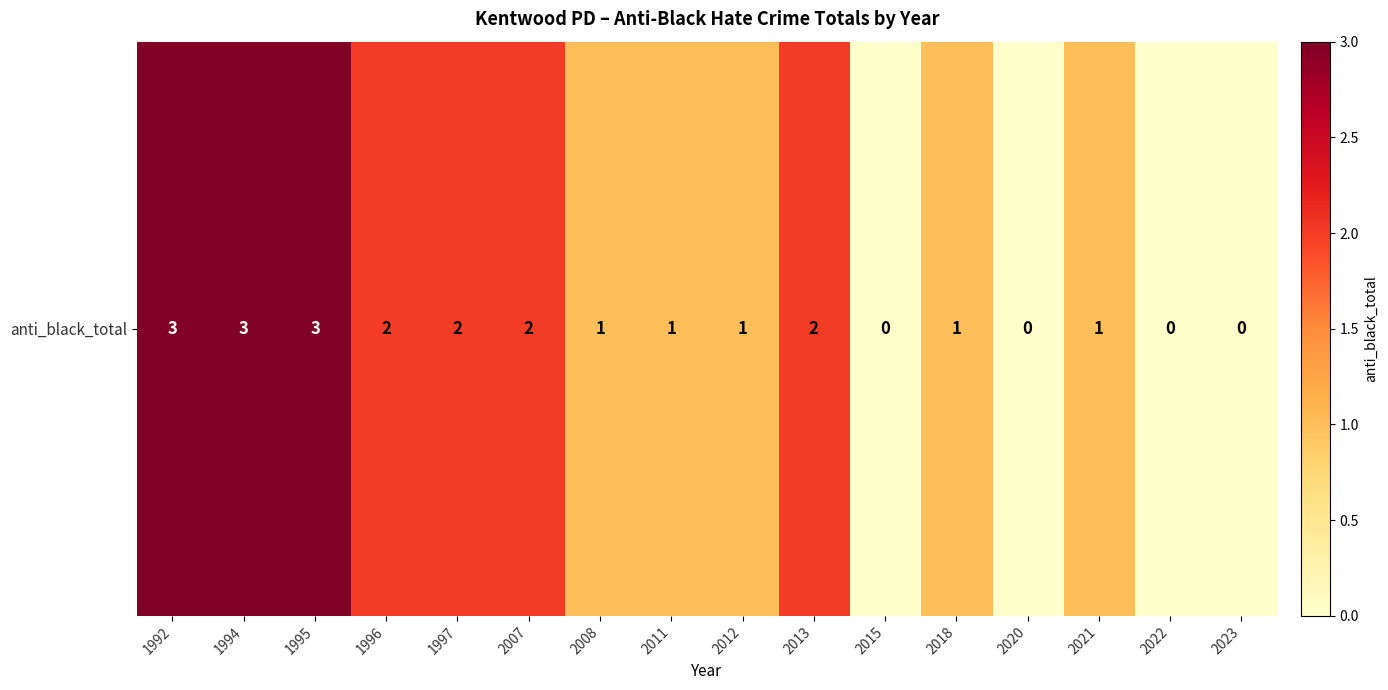

Is it true that the value at 2021 is 1?

False